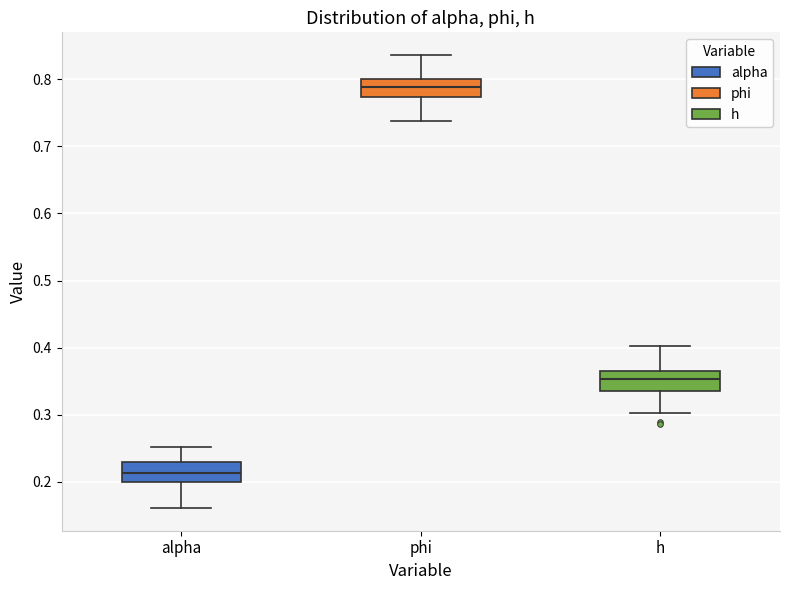

Reading left to right, transcribe this box plot: for each box, give where its median line is, the range the box spans, and where its two whiskers end, as read against the y-axis. The values are not printed on the chart, so give them approximately, as read against the axis.

alpha: median 0.21, box 0.20 to 0.23, whiskers 0.16 to 0.25
phi: median 0.79, box 0.77 to 0.80, whiskers 0.74 to 0.84
h: median 0.35, box 0.34 to 0.36, whiskers 0.30 to 0.40